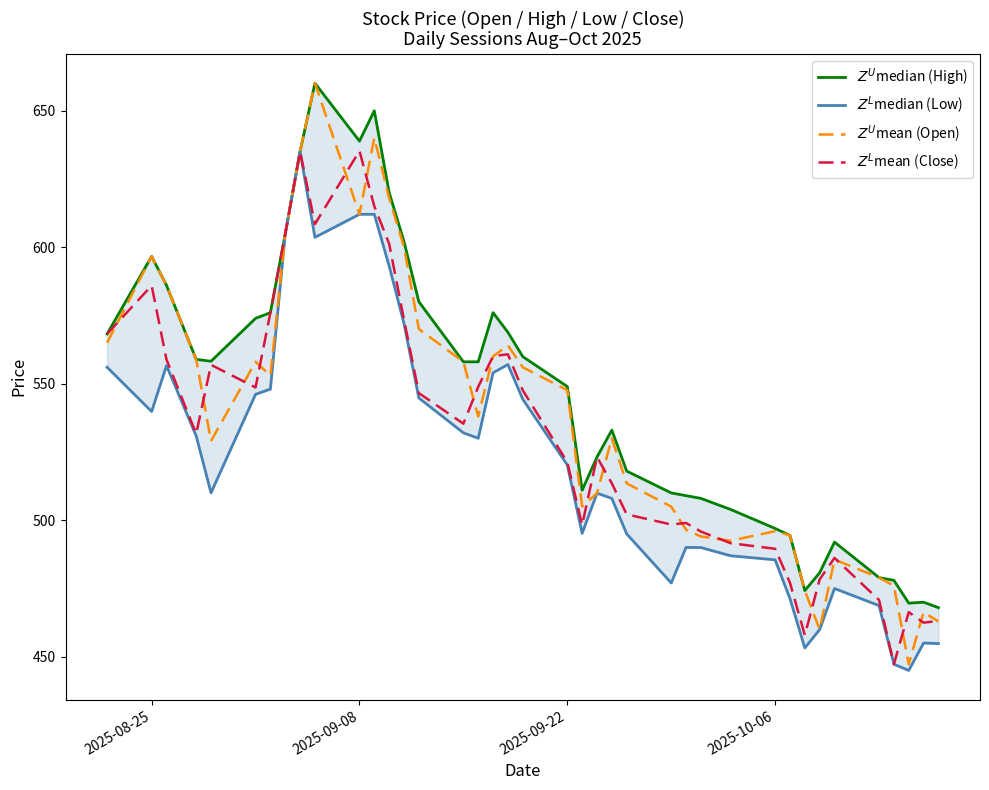

How many interior local valleys does the $Z^U$median (High) series have?

5